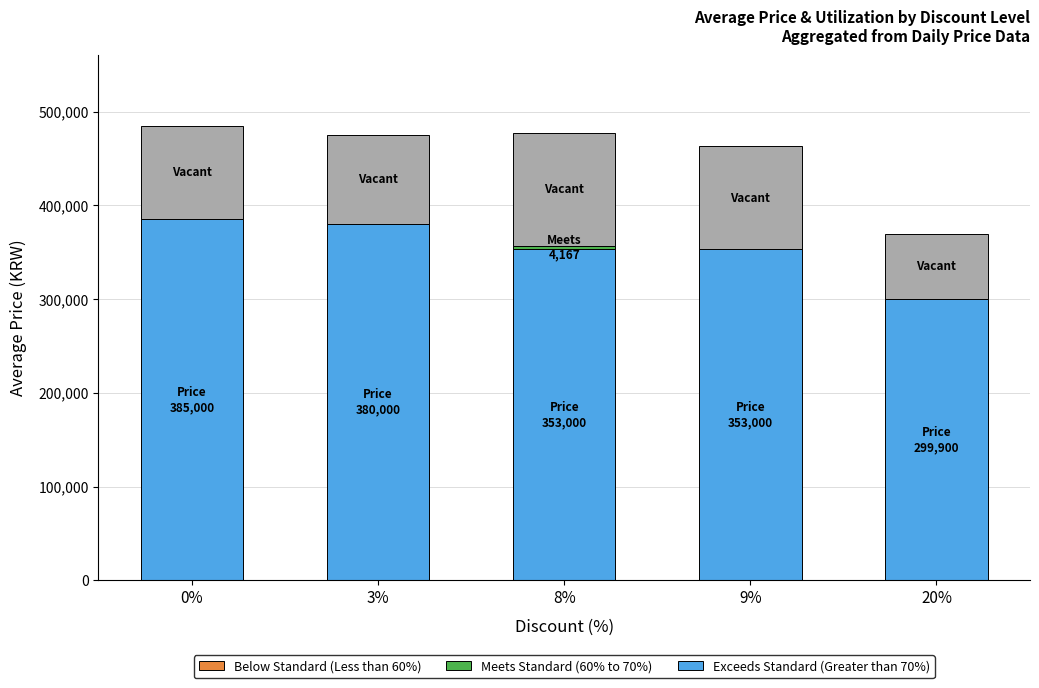

Count the number of data series in this chart.

3